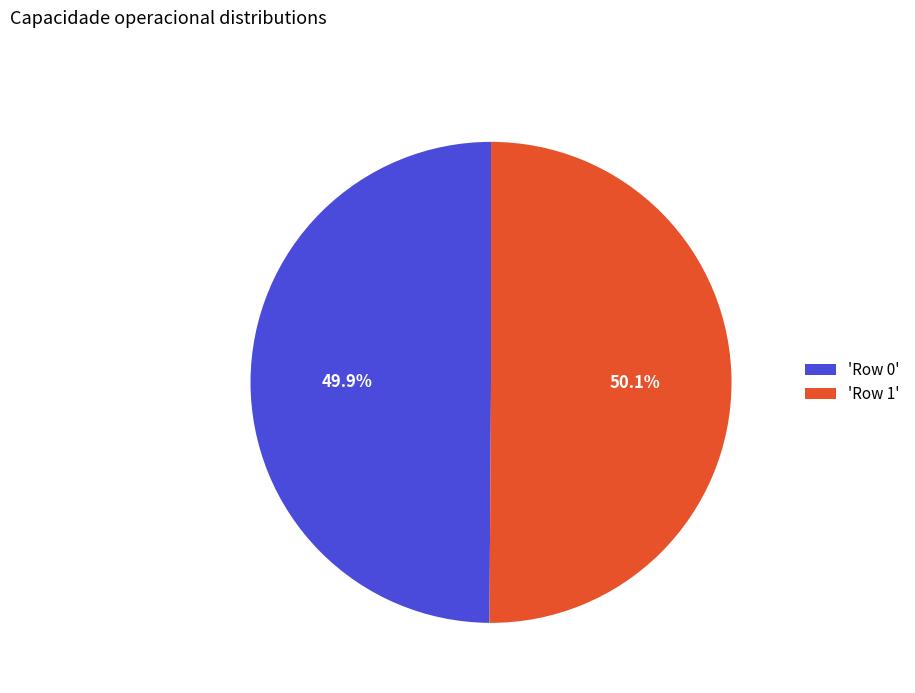

How many slices are in this pie chart?

2